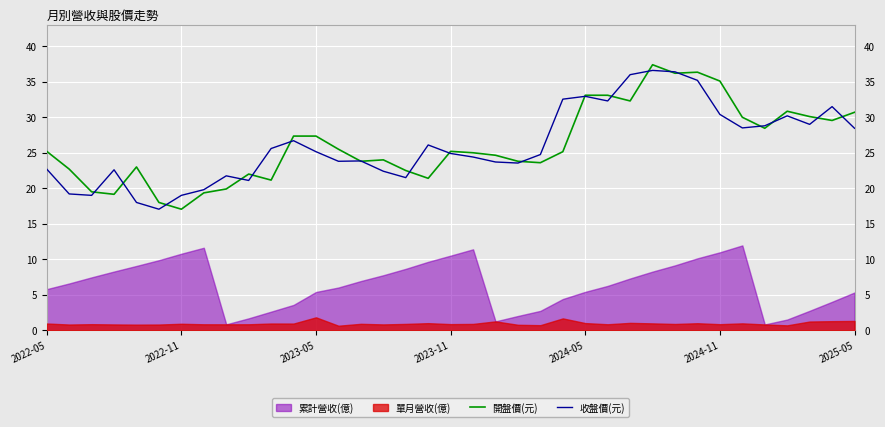

In 收盤價(元), how many points are higher than both neighbors (excluding endpoints)?

9